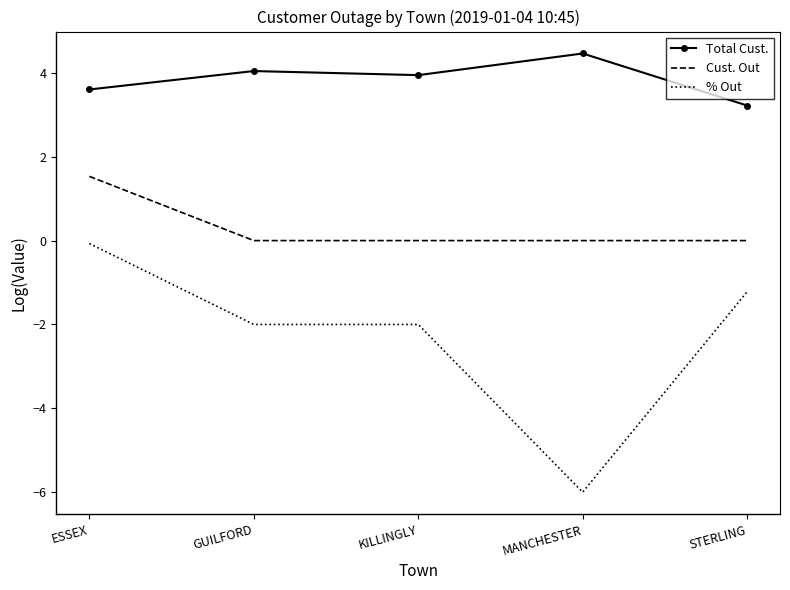

What position from the left is KILLINGLY?

3